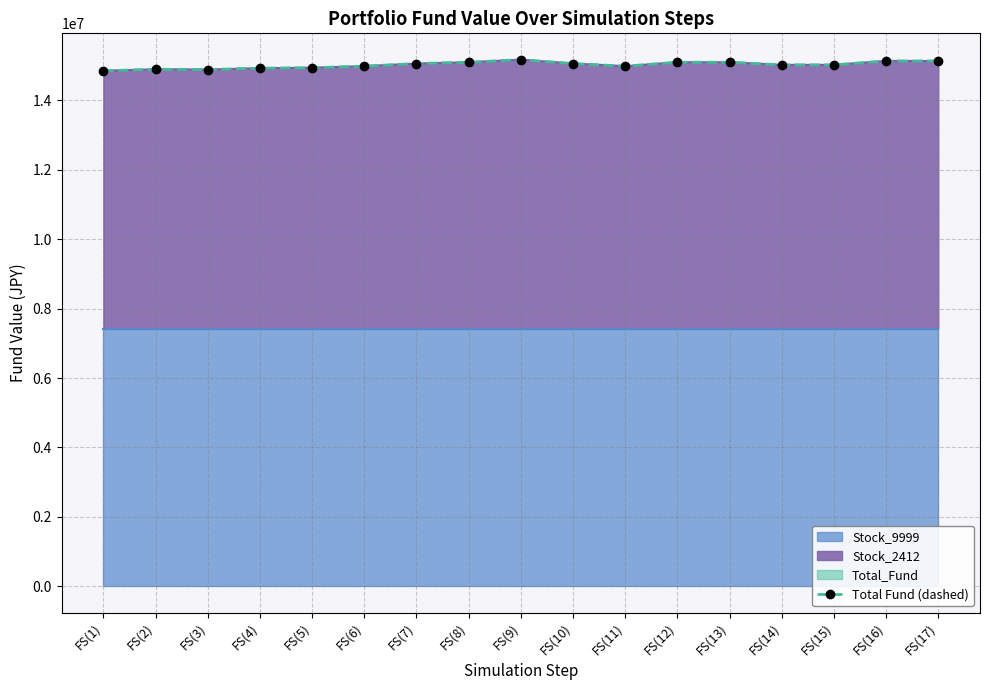

What is the difference between the second highest and minimum values?

283720.0